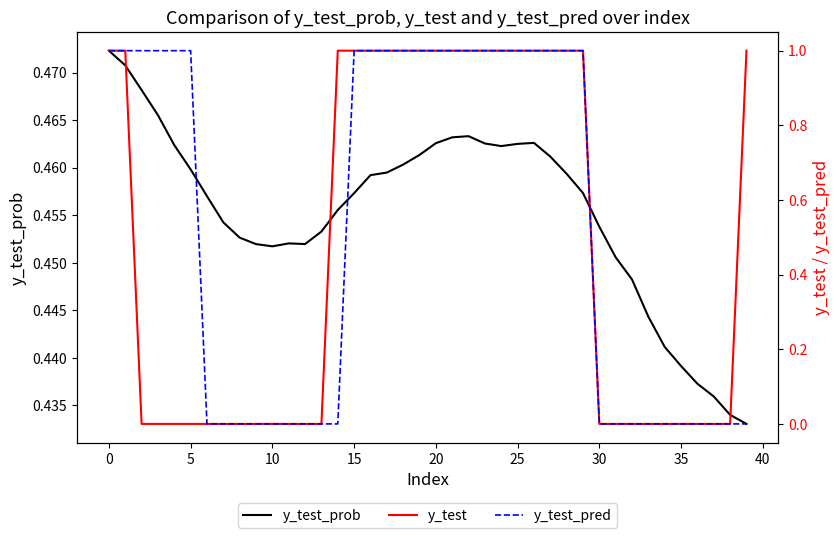

What is the value of the y_test point at the 1st from the left?

1.0